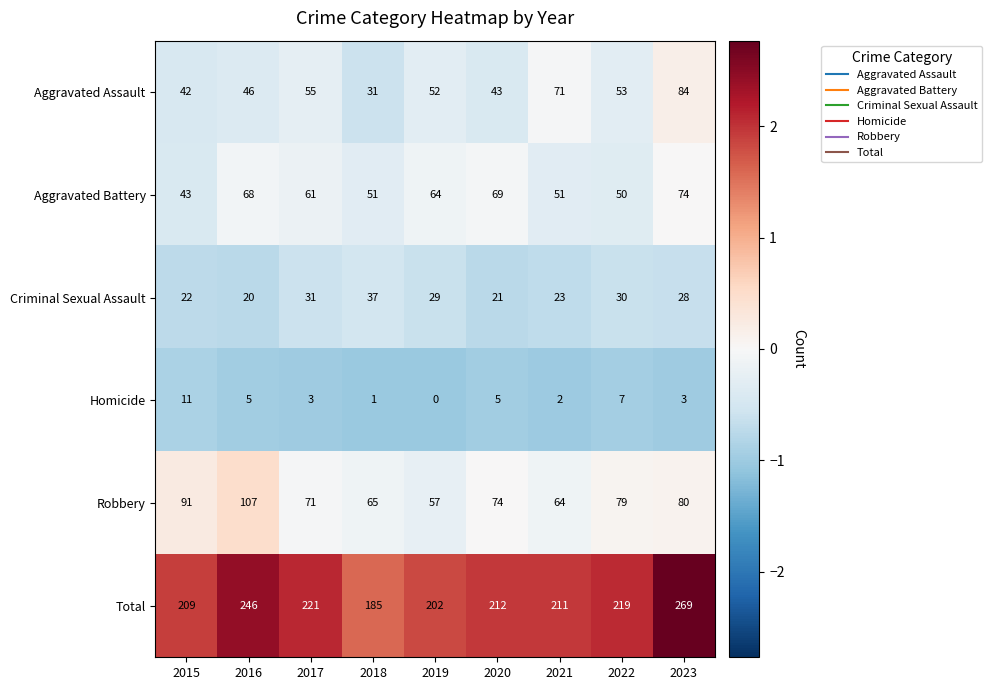

At which category is the sum across all series the highest?

2023